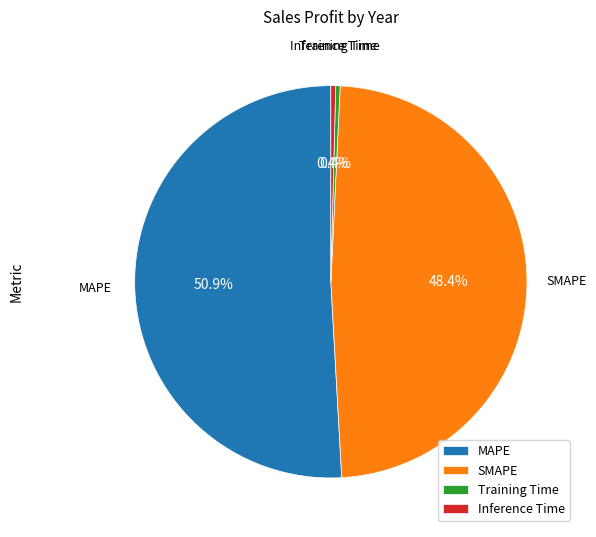

What is the largest slice in the pie chart?

MAPE